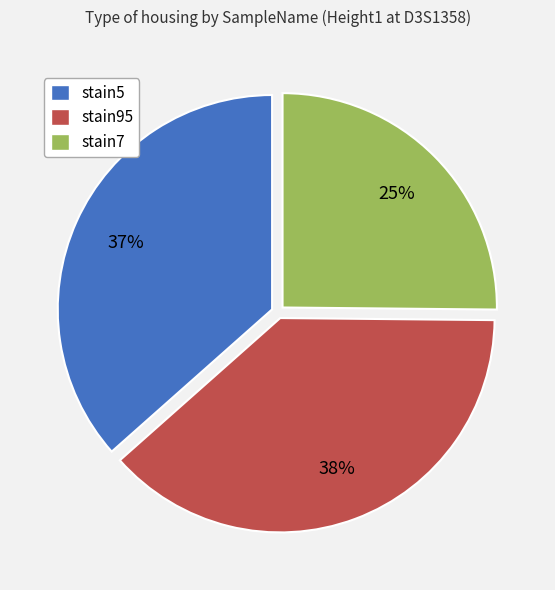

Approximately how many times larger is the value at stain95 compared to stain7?

1.5